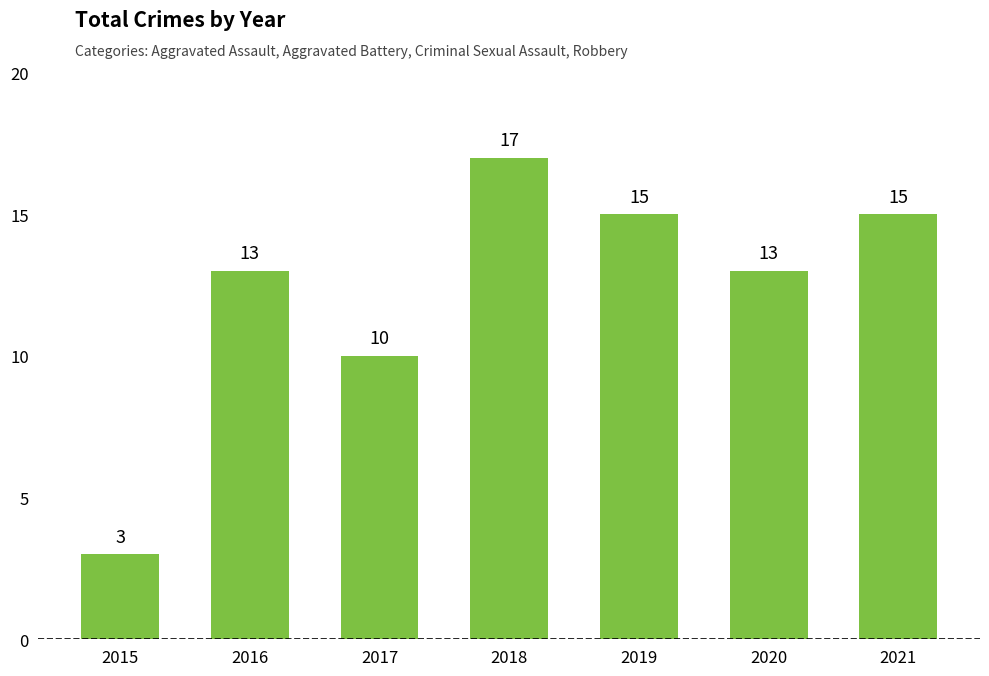

How many bars are there in total?

7